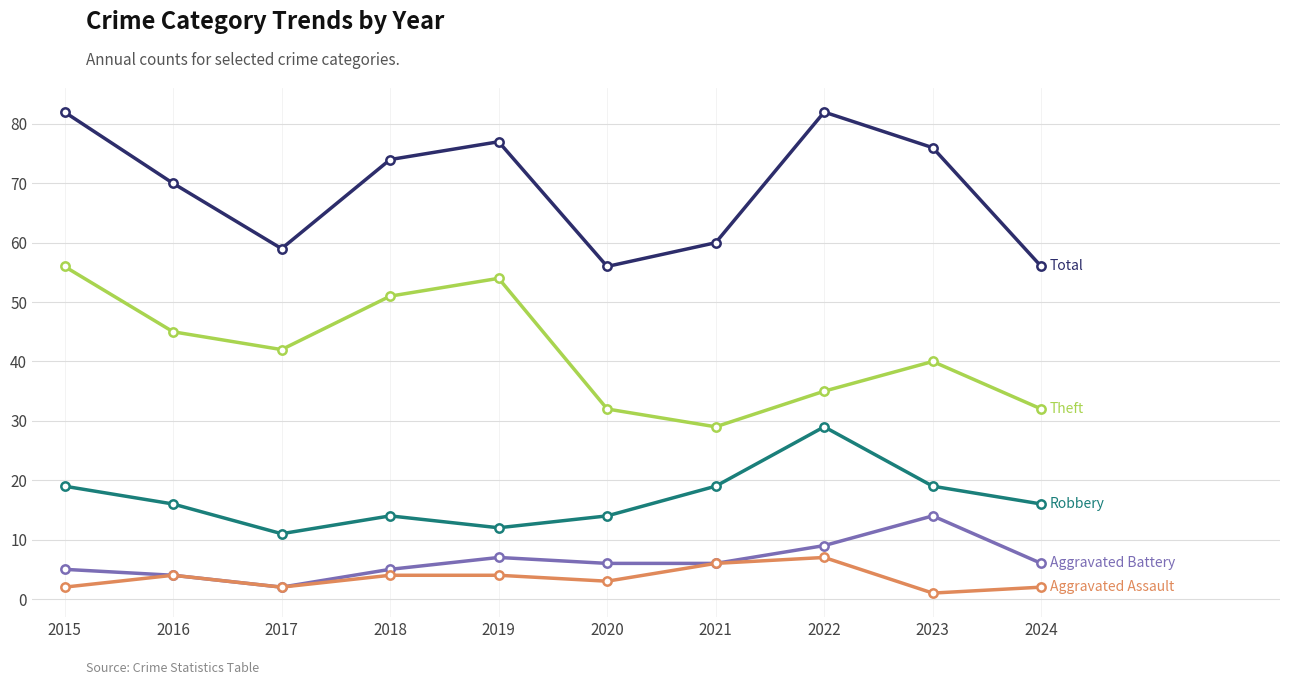

What is the total value across all series at 2021?

120